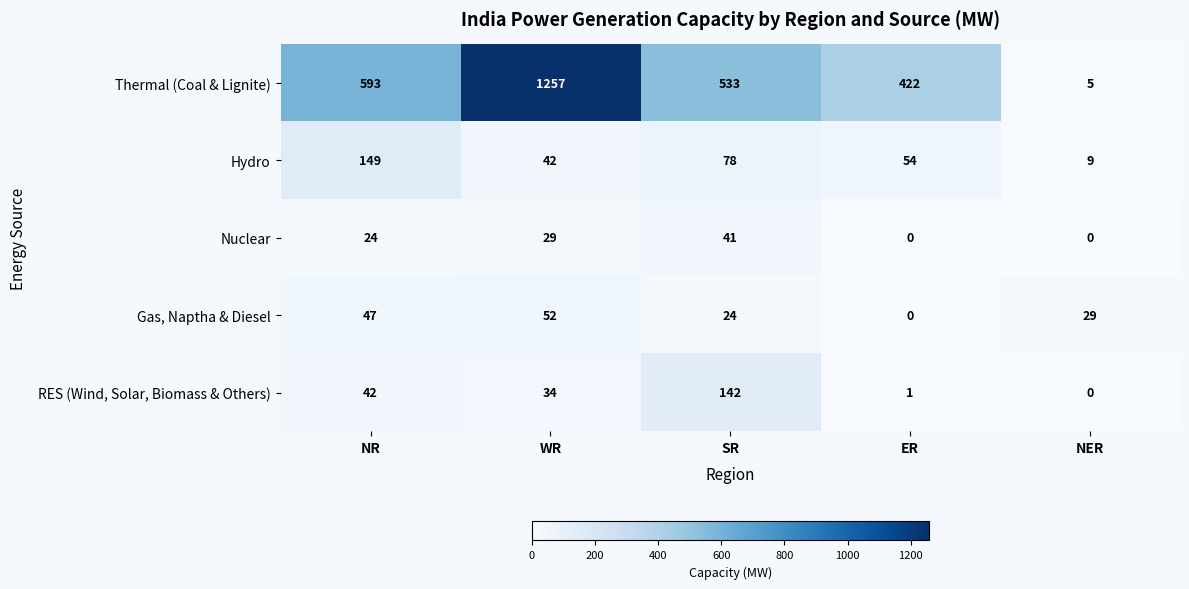

The Hydro series shows 9 at NER. True or false?

True